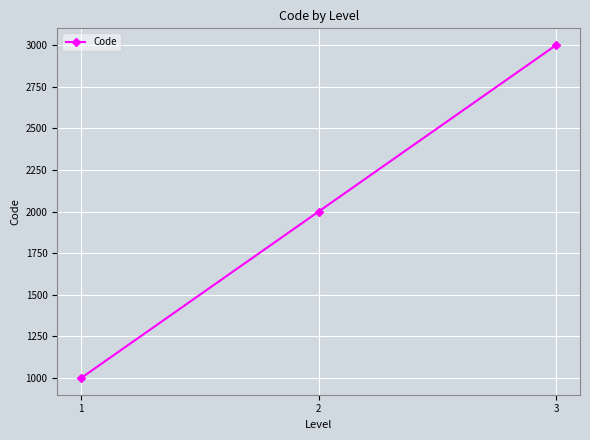

Reading left to right, extract all data points from this chart.

1000	2000	3000